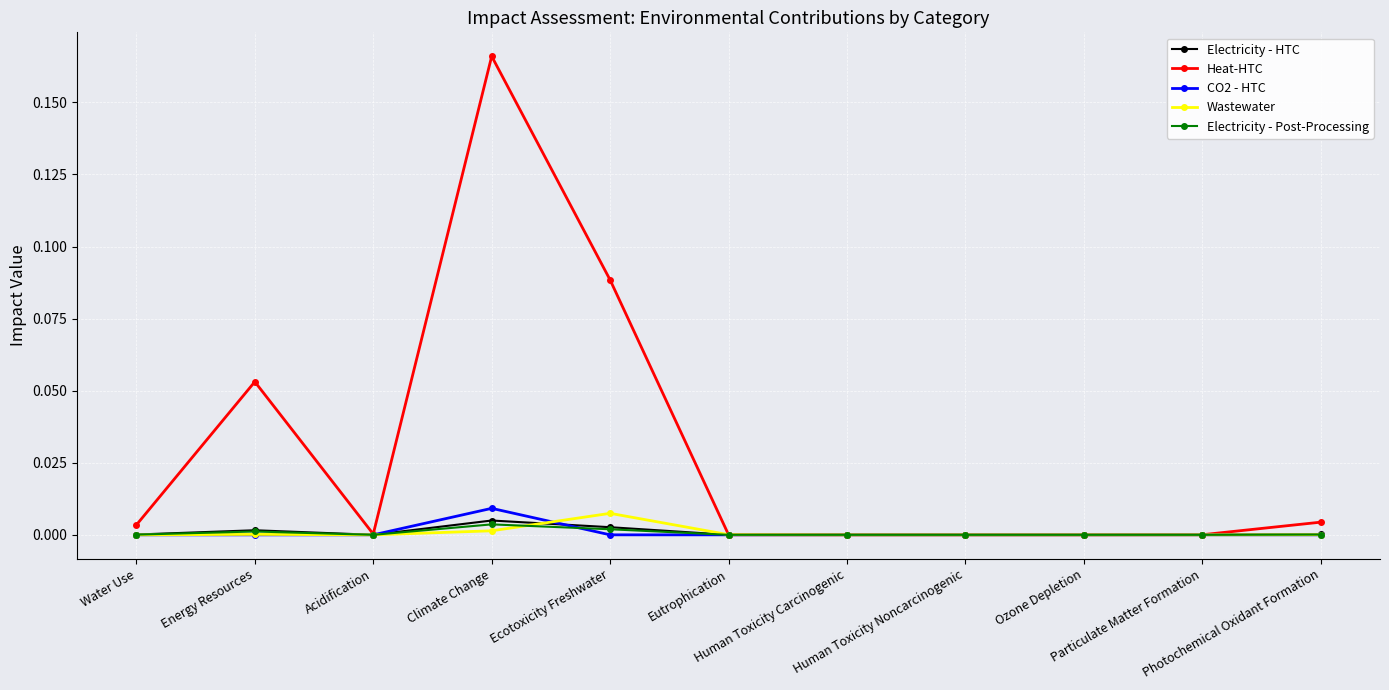

How many CO2 - HTC values are between 0 and 1?

11